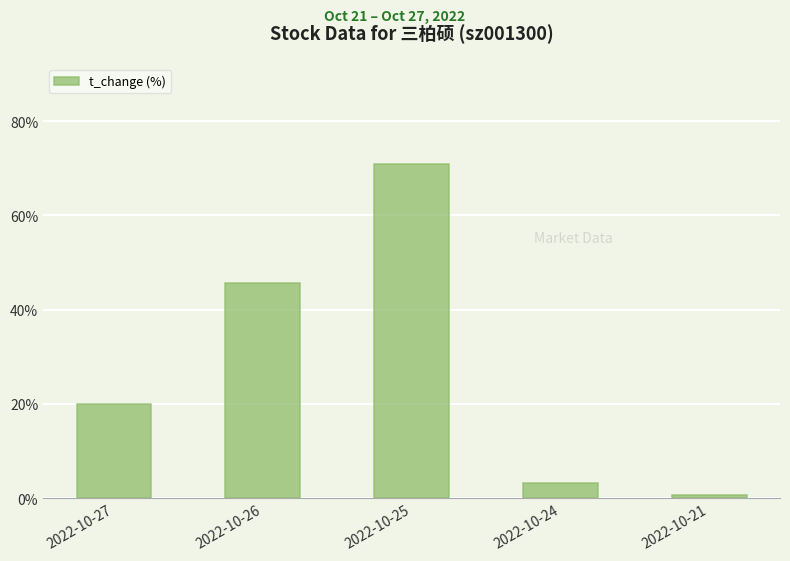

Which label corresponds to the largest value in the chart?

2022-10-25